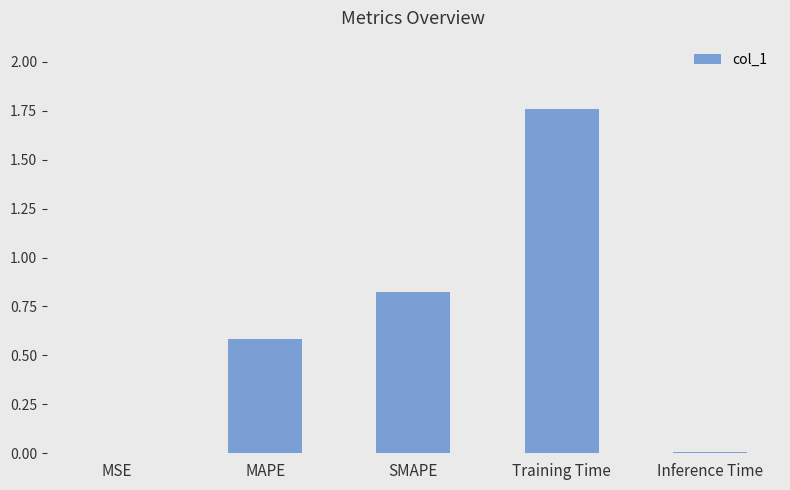

The value at SMAPE is 0.4. True or false?

False